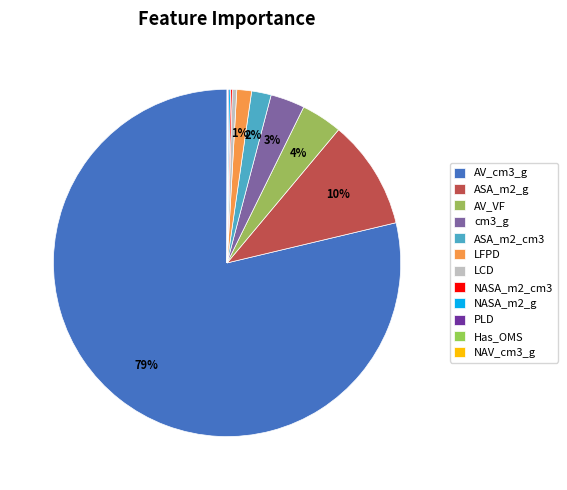

Combined, do AV_cm3_g and AV_VF account for over 50%?

Yes